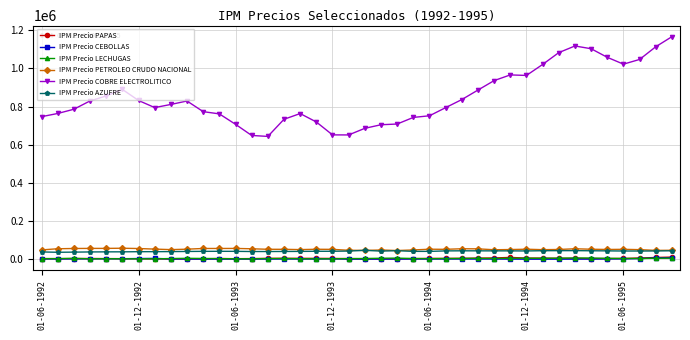

Which series ends up on top after the final intersection of IPM Precio PAPAS and IPM Precio CEBOLLAS?

IPM Precio PAPAS